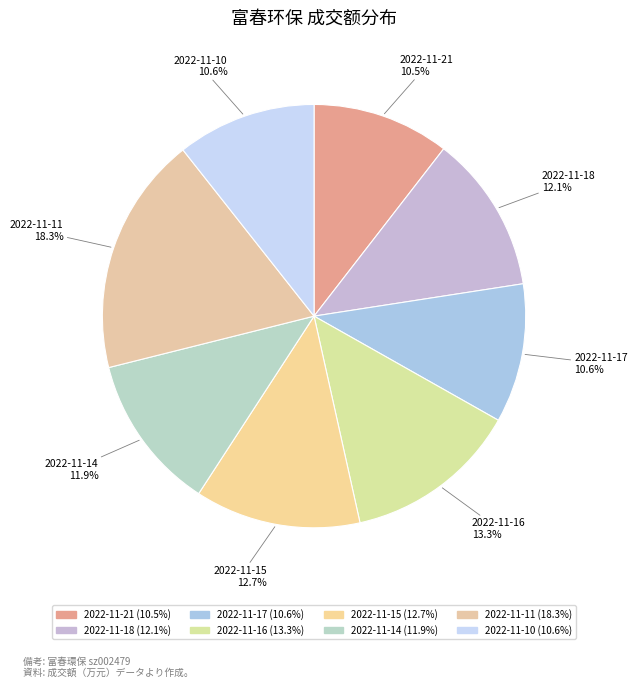

To the nearest percent, what portion does 2022-11-18 represent?

12%